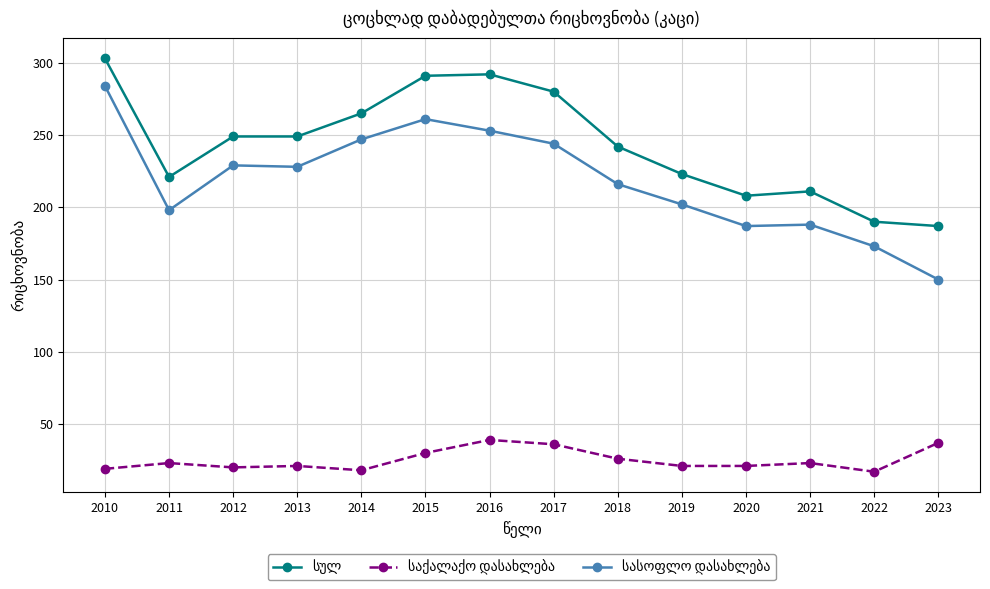

What is the difference between the highest and lowest values at 2011?

198